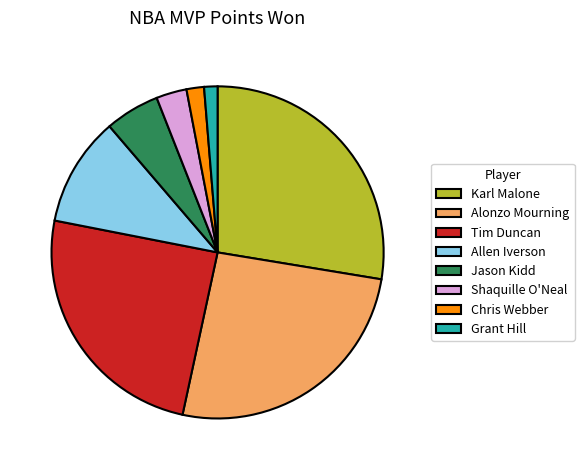

Which slice is the largest?

Karl Malone